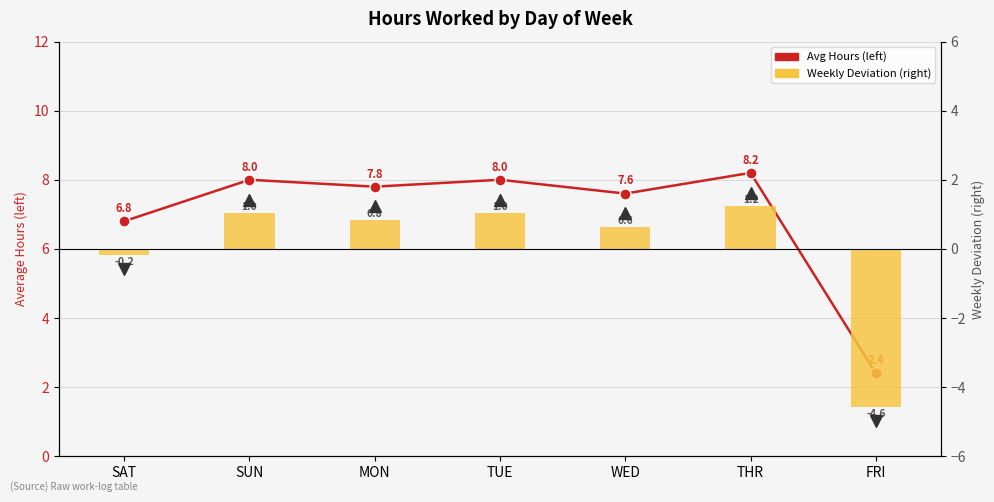

At how many categories does at least one series exceed 4?

6